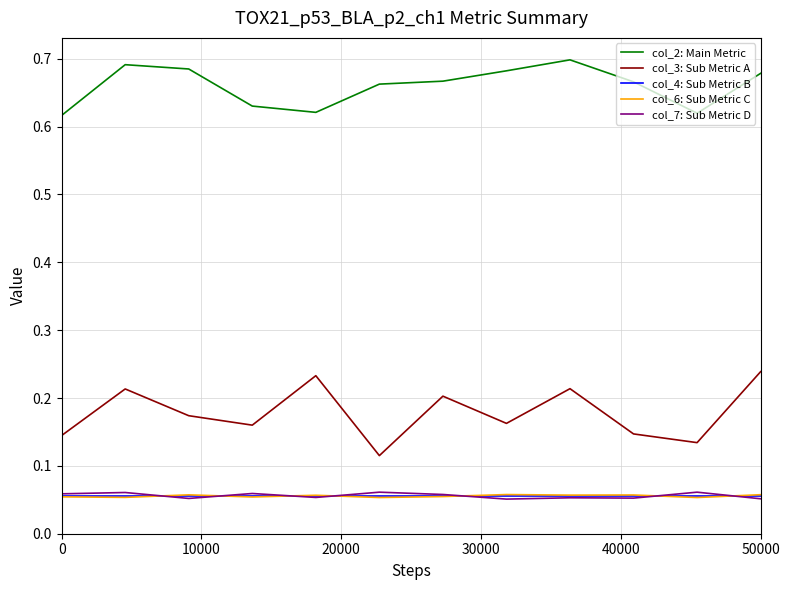

Is this an area chart (filled region under the line)?

No